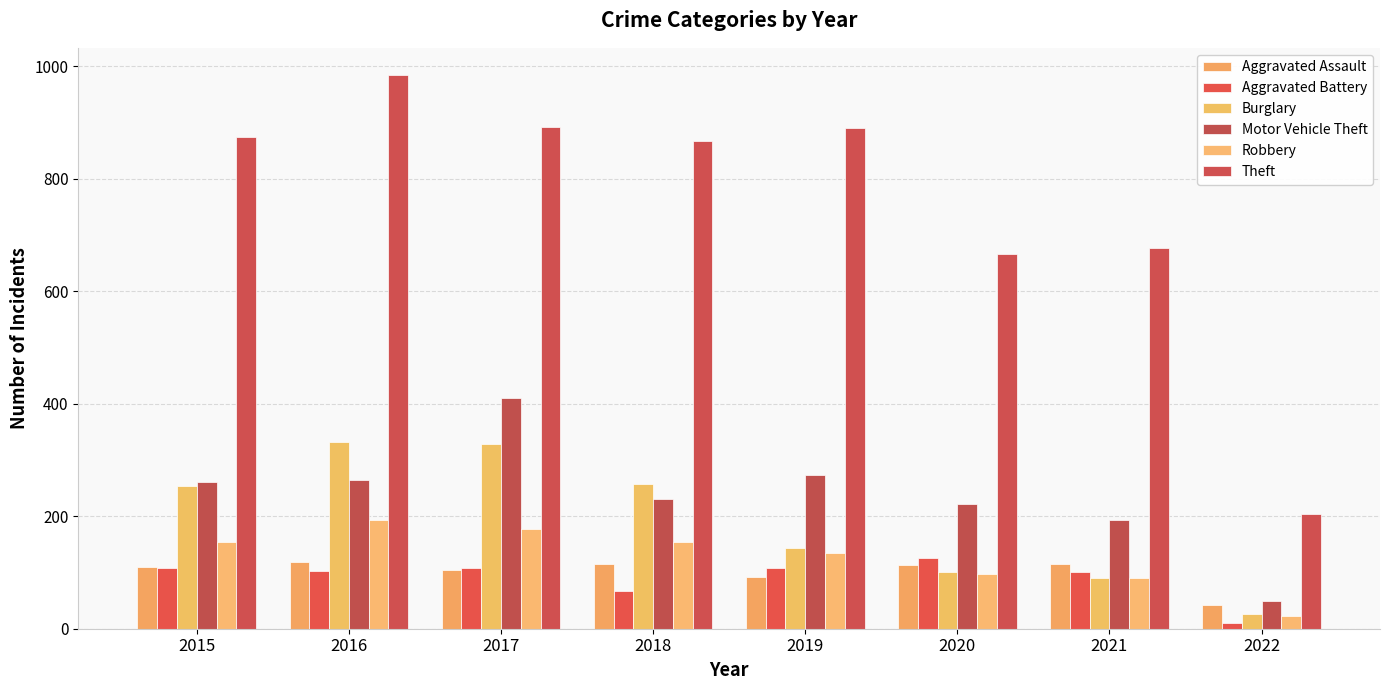

Which series has the largest total across all categories?

Theft